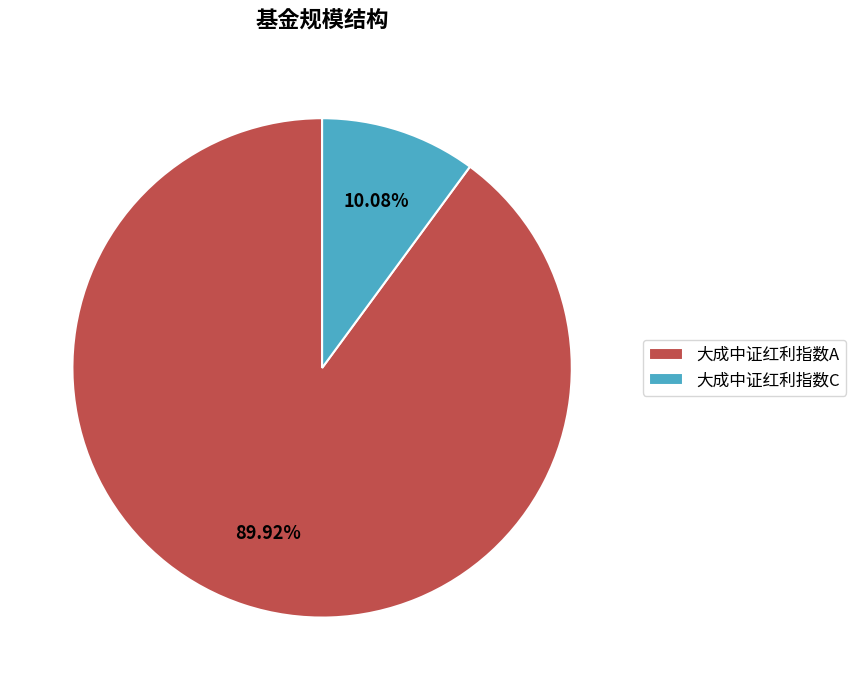

Which slice is the smallest?

大成中证红利指数C